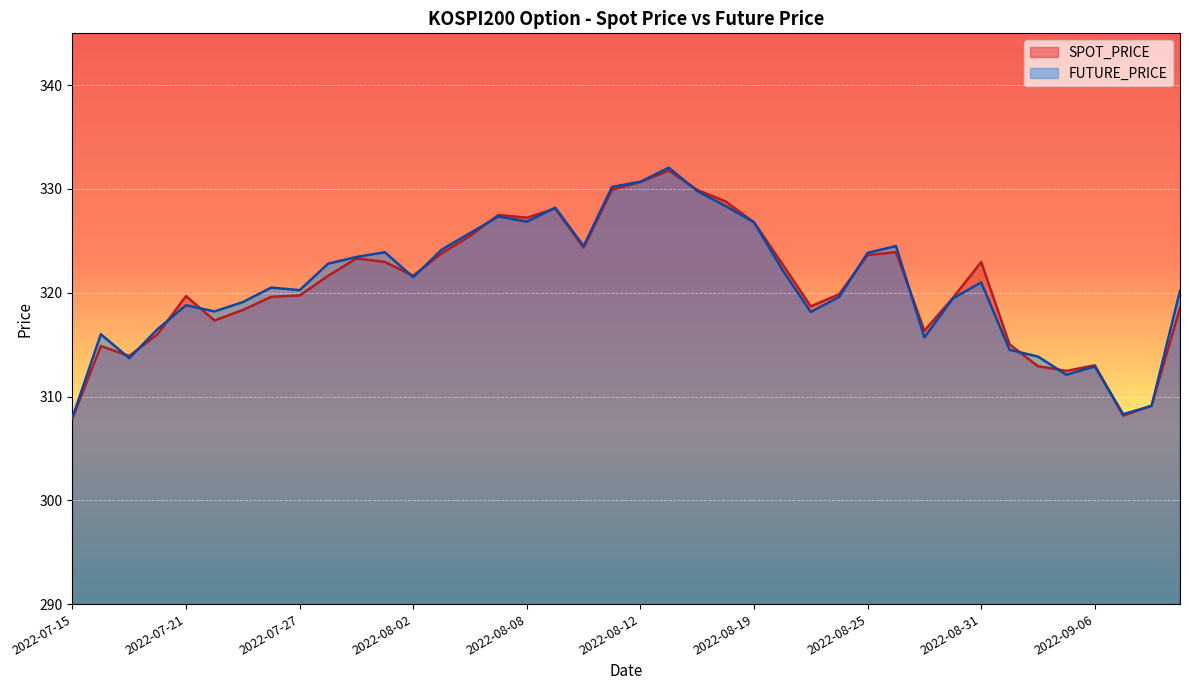

How many intersections are there between SPOT_PRICE and FUTURE_PRICE?

18